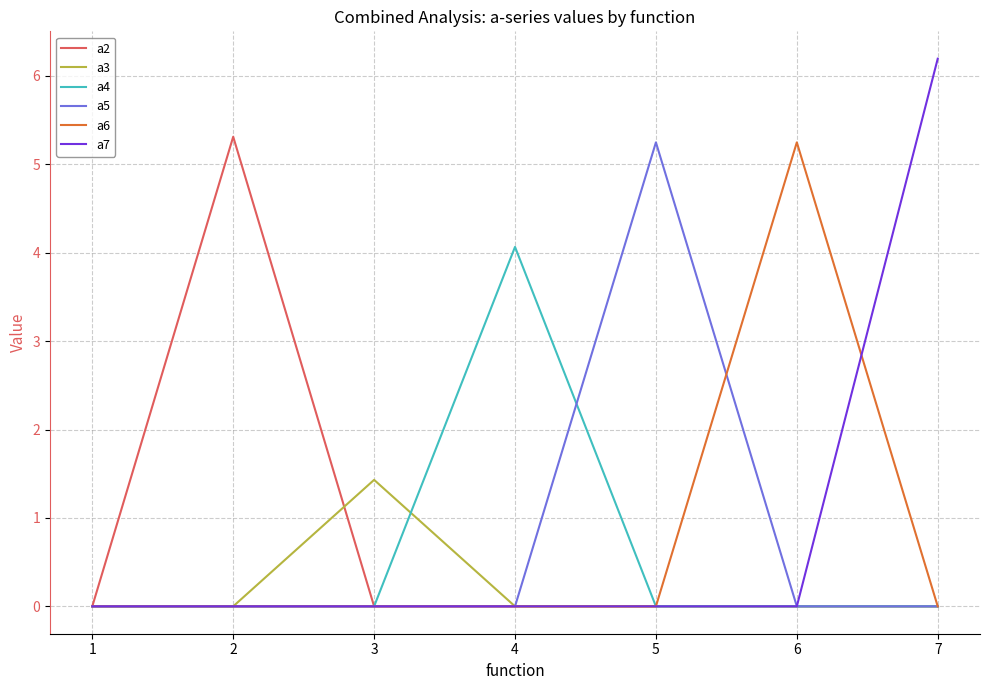

Which series has the largest total across all categories?

a7